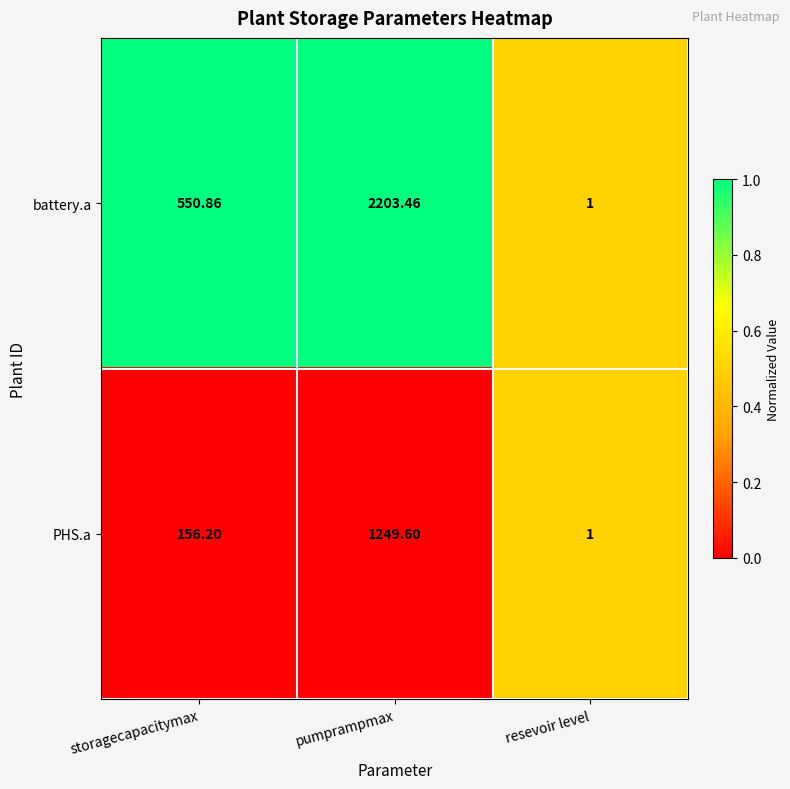

Between pumprampmax and resevoir level, which series saw the biggest shift?

battery.a